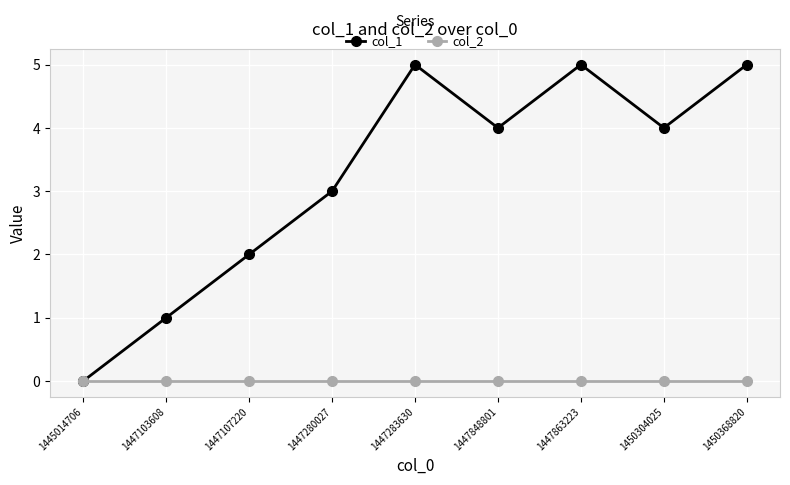

Reading right to left, list all the values displayed in this chart.

col_1: 5	4	5	4	5	3	2	1	0
col_2: 0	0	0	0	0	0	0	0	0